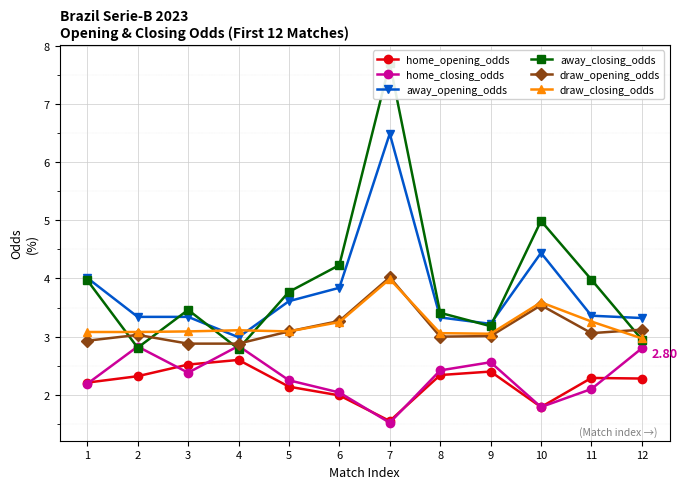

Reading left to right, extract all data points from this chart.

home_opening_odds: 1=2.2	2=2.3	3=2.5	4=2.6	5=2.1	6=2.0	7=1.6	8=2.3	9=2.4	10=1.8	11=2.3	12=2.3
home_closing_odds: 1=2.2	2=2.8	3=2.4	4=2.8	5=2.2	6=2.0	7=1.5	8=2.4	9=2.6	10=1.8	11=2.1	12=2.8
away_opening_odds: 1=4.0	2=3.3	3=3.3	4=3.0	5=3.6	6=3.8	7=6.5	8=3.3	9=3.2	10=4.4	11=3.4	12=3.3
away_closing_odds: 1=4.0	2=2.8	3=3.5	4=2.8	5=3.8	6=4.2	7=7.7	8=3.4	9=3.2	10=5.0	11=4.0	12=3.0
draw_opening_odds: 1=2.9	2=3.0	3=2.9	4=2.9	5=3.1	6=3.3	7=4.0	8=3.0	9=3.0	10=3.5	11=3.1	12=3.1
draw_closing_odds: 1=3.1	2=3.1	3=3.1	4=3.1	5=3.1	6=3.2	7=4.0	8=3.1	9=3.0	10=3.6	11=3.3	12=3.0